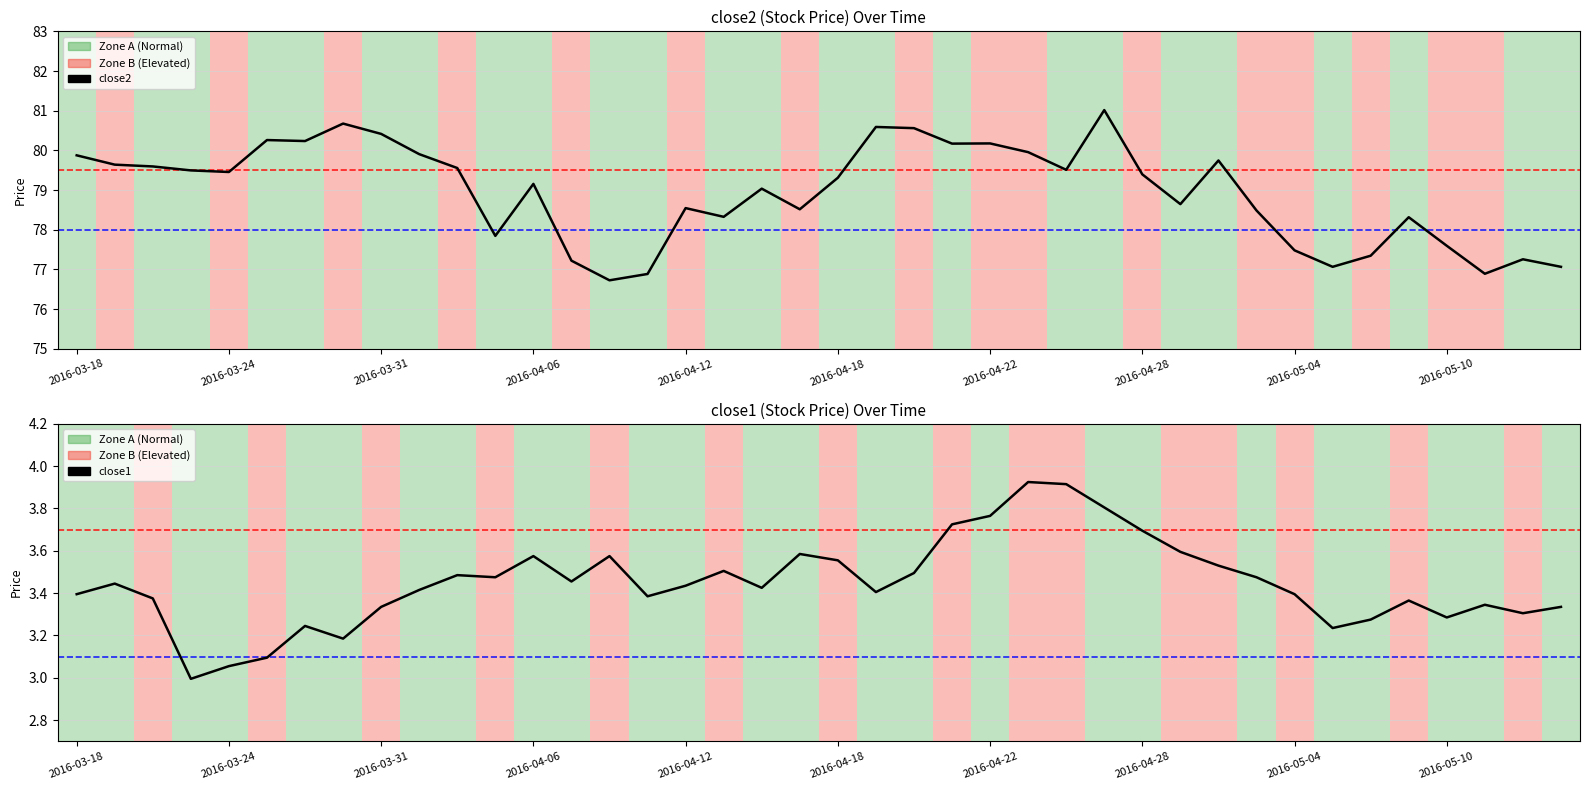

True or false: close2 and close1 cross at least once.

False